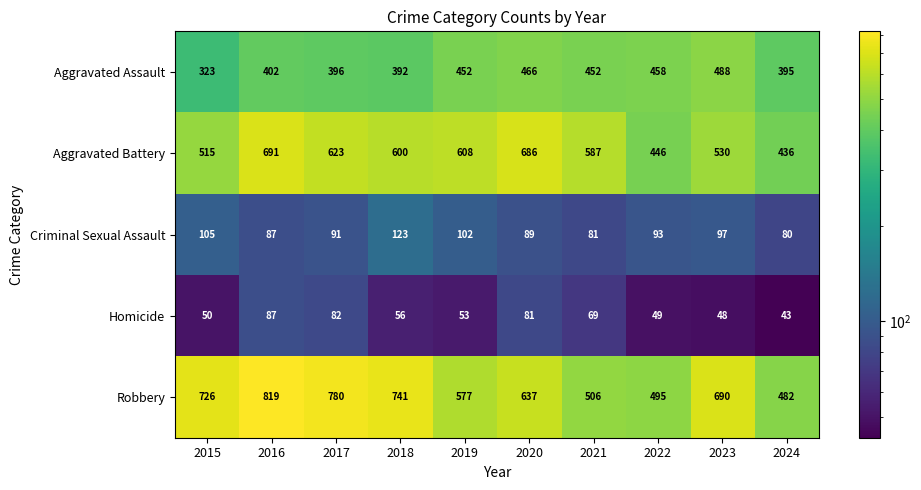

At which label does Robbery first exceed 690?

2015